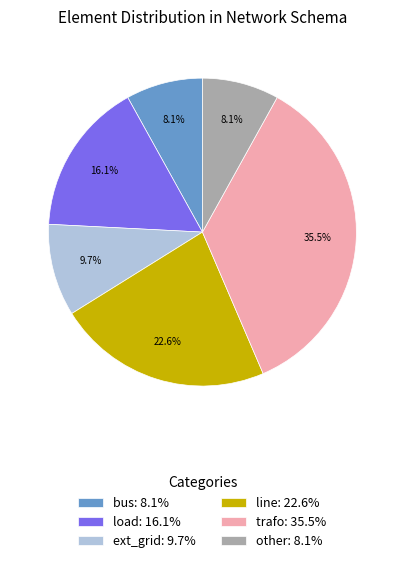

Which slice is the largest?

trafo